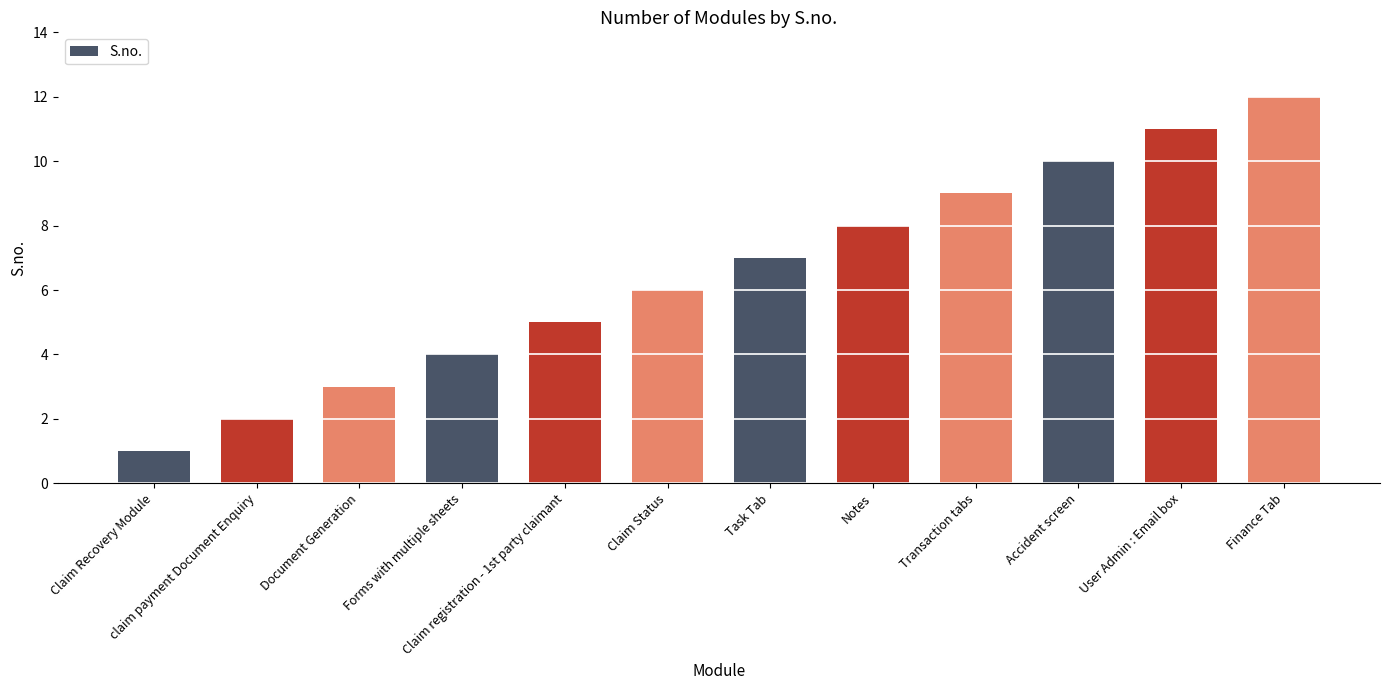

Reading right to left, extract all data points from this chart.

Finance Tab=12	User Admin : Email box=11	Accident screen=10	Transaction tabs=9	Notes=8	Task Tab=7	Claim Status=6	Claim registration - 1st party claimant=5	Forms with multiple sheets=4	Document Generation=3	claim payment Document Enquiry=2	Claim Recovery Module=1